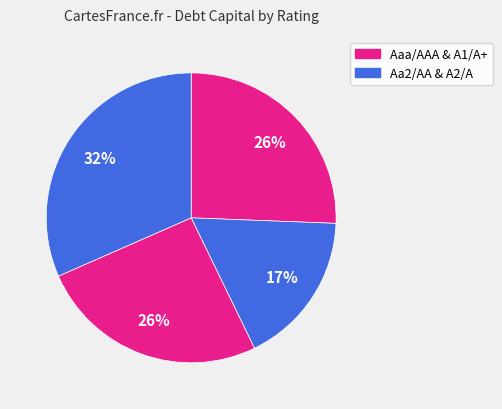

Which category has the smallest portion of the pie?

Aa2/AA